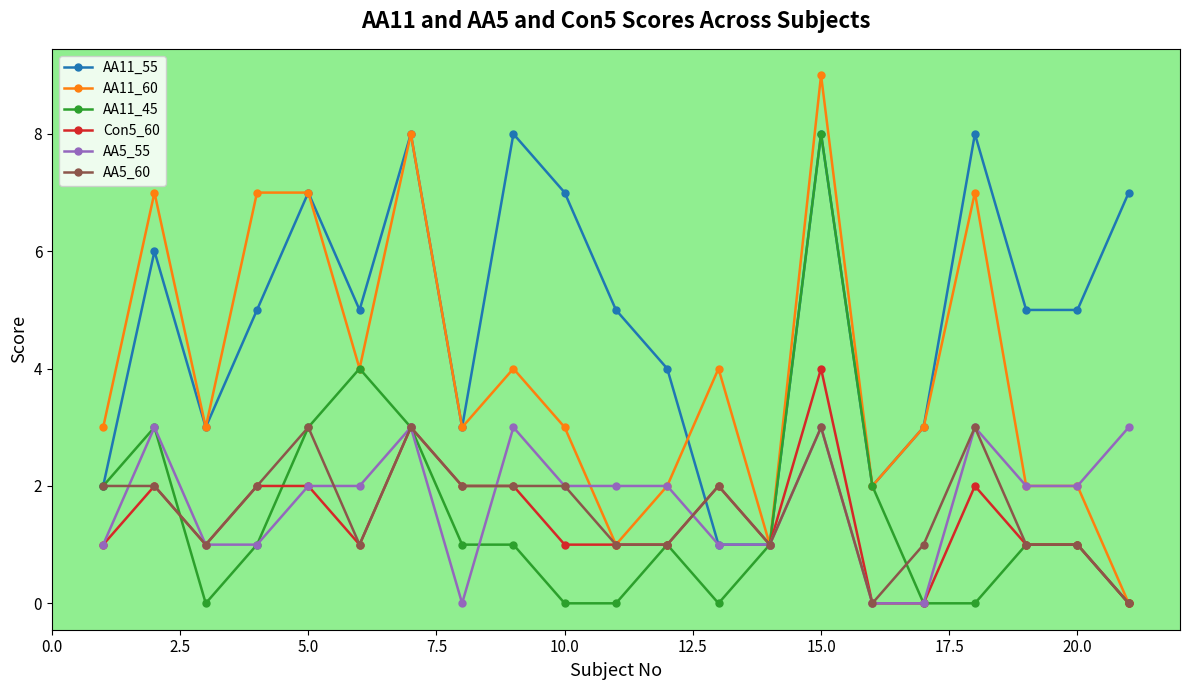

What is the value of the AA11_60 point at the 17th from the left?

3